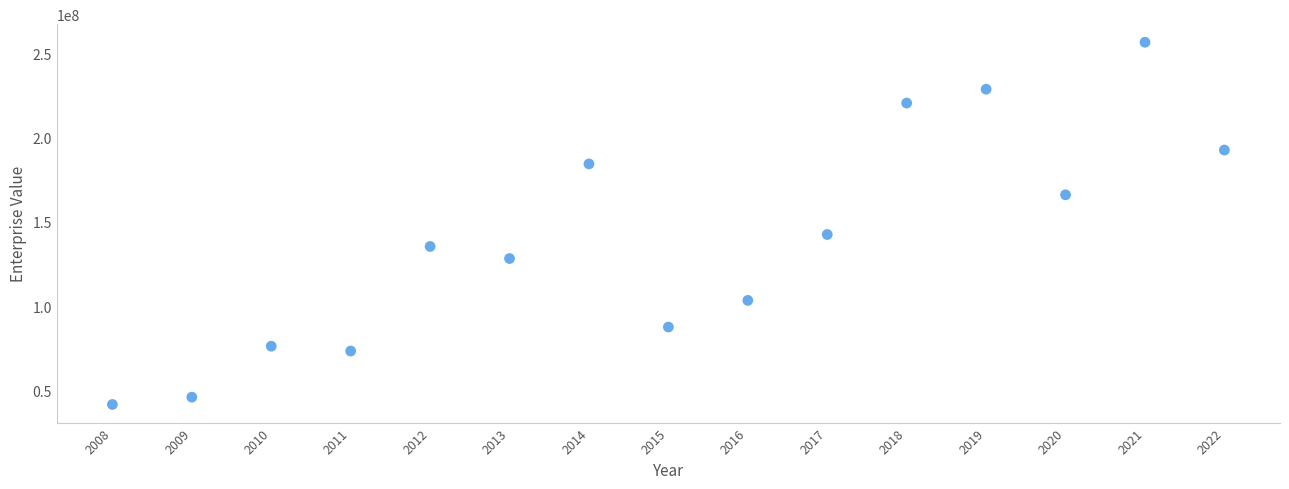

What is the range of X values (max minus min)?

14.0